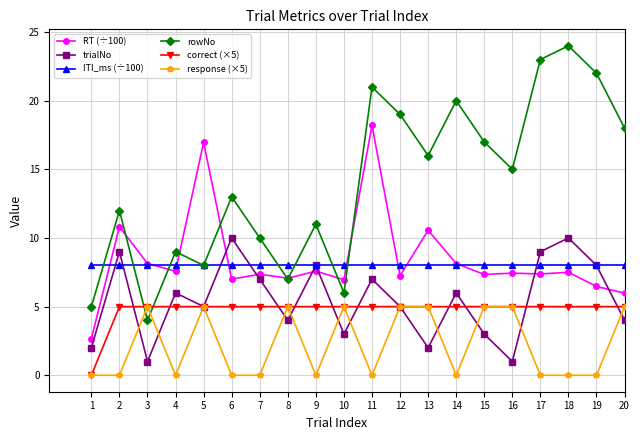

What is the difference between the maximum and minimum values in the rowNo series?

20.0